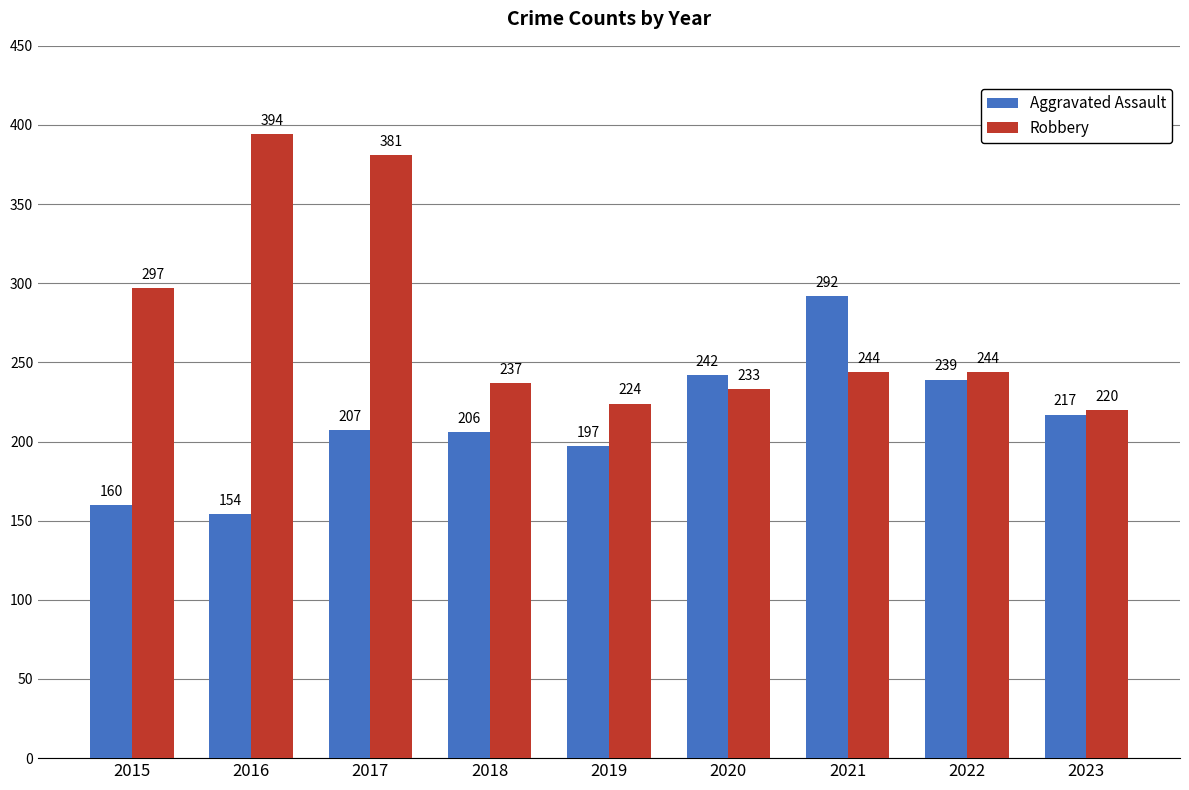

How many groups of bars are there?

9